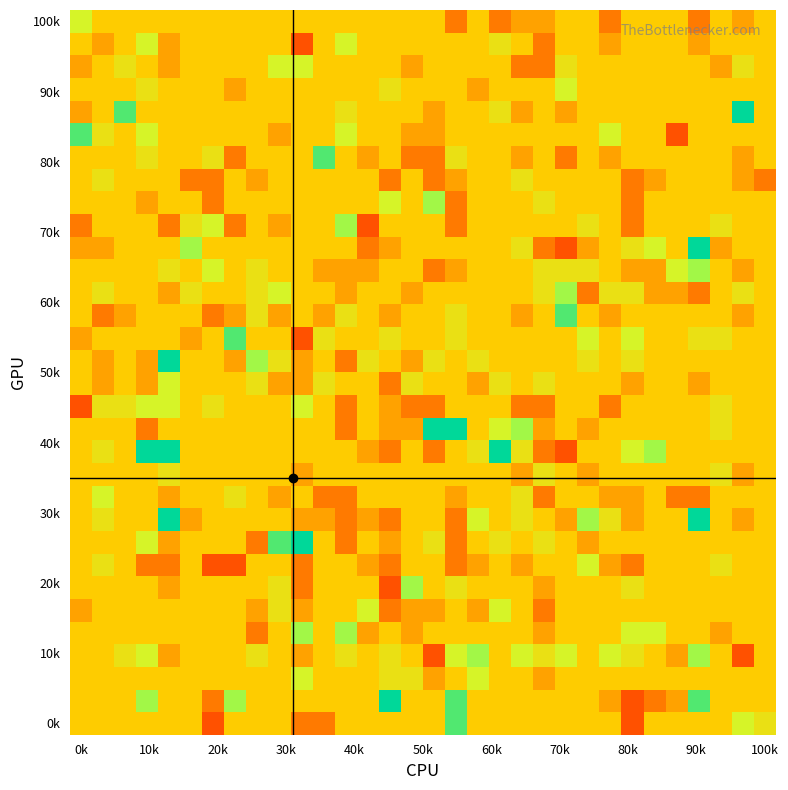

What is the smallest value displayed?

-3